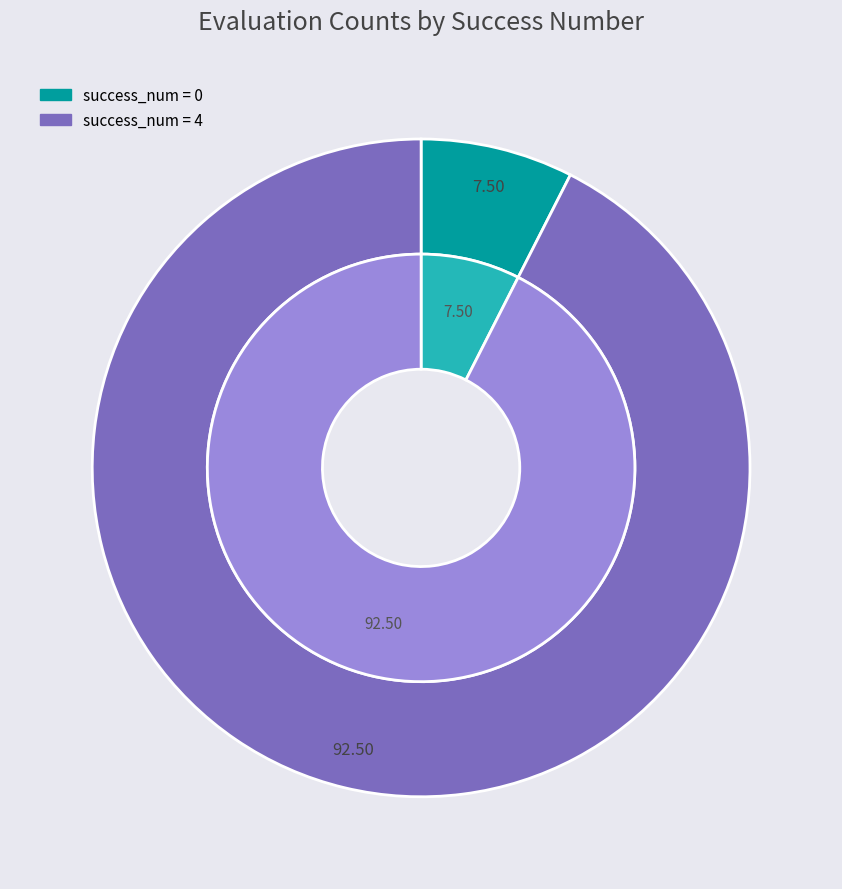

Does any single category account for the majority?

No